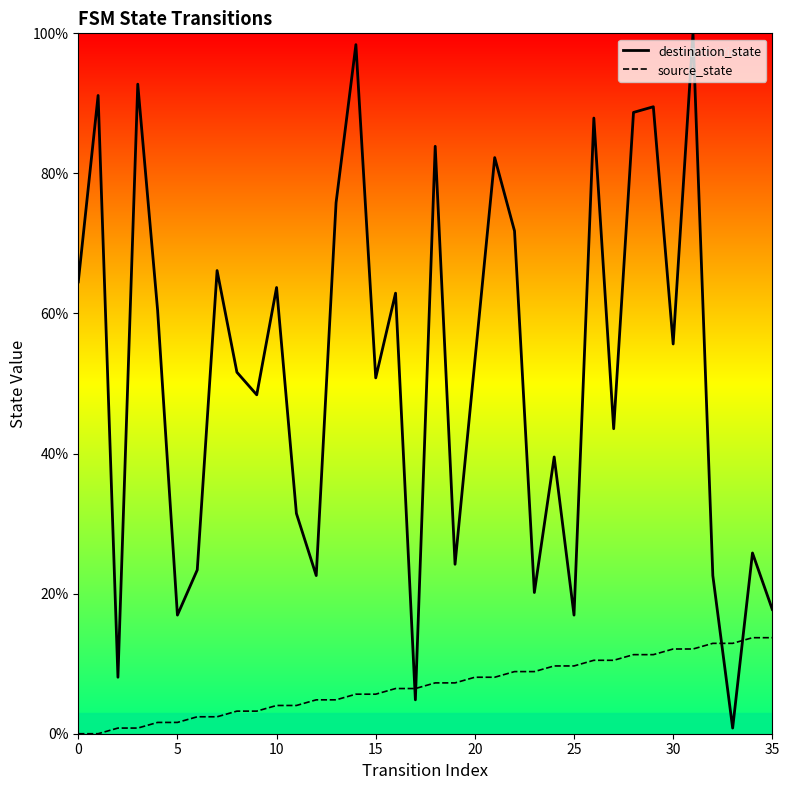

Between 20 and 30, which is larger?

30